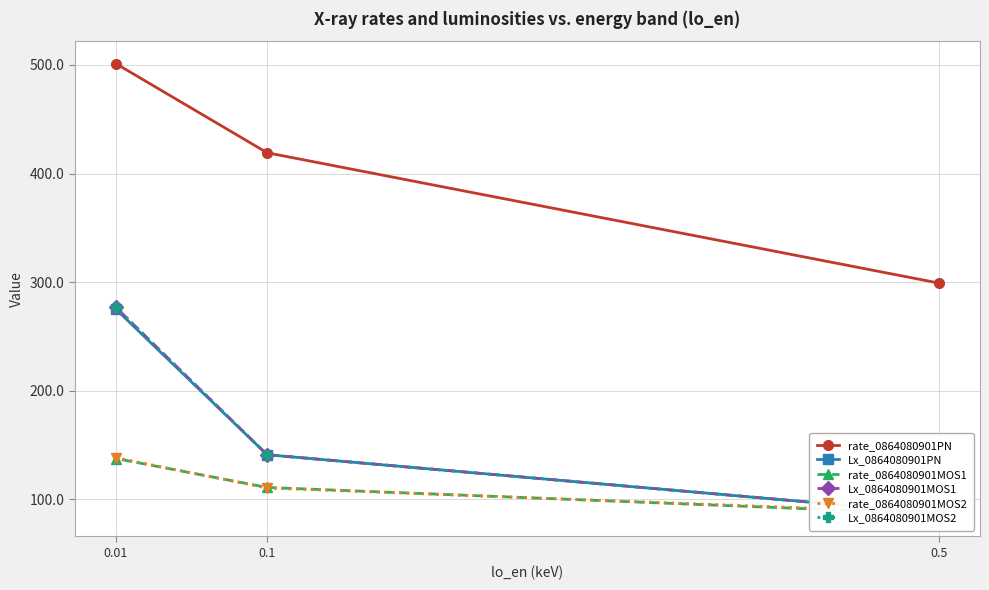

How many lines are shown in the chart?

6